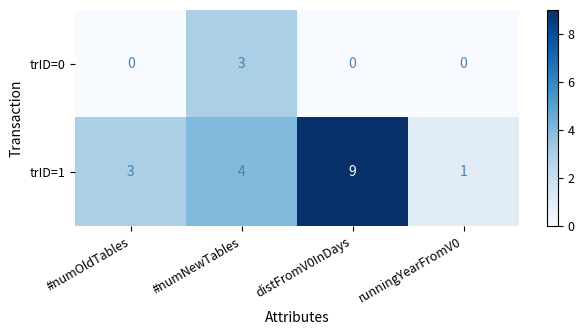

Which series has the largest total across all categories?

trID=1